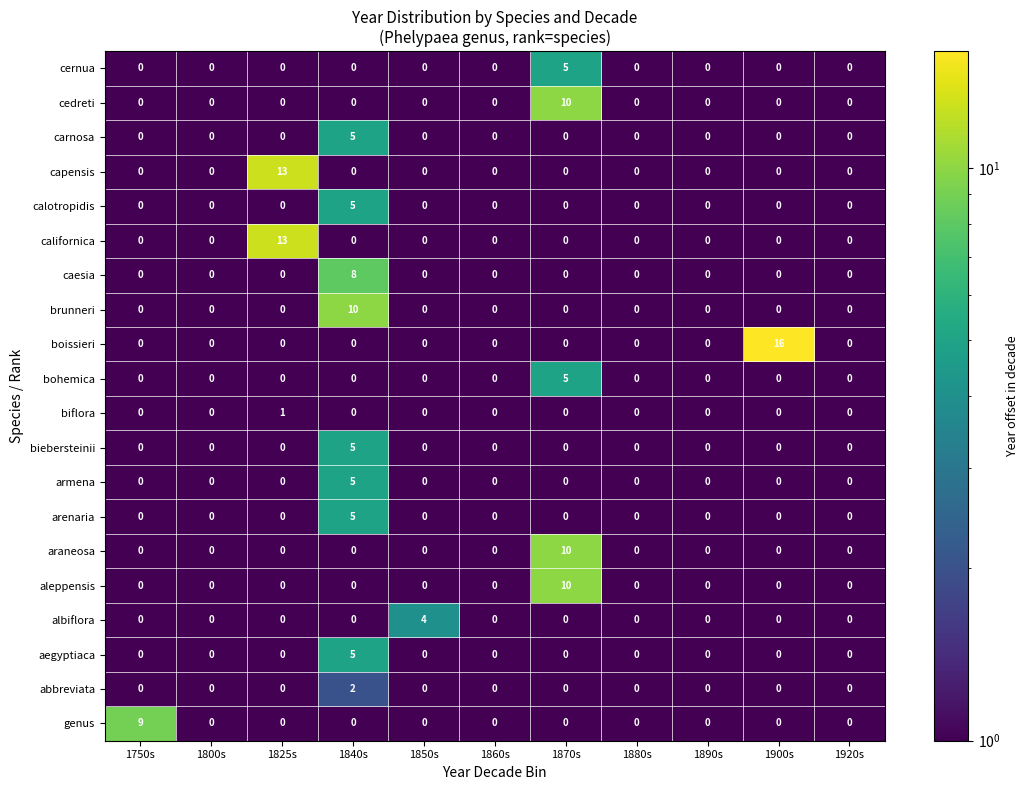

At how many categories does at least one series exceed 0?

6